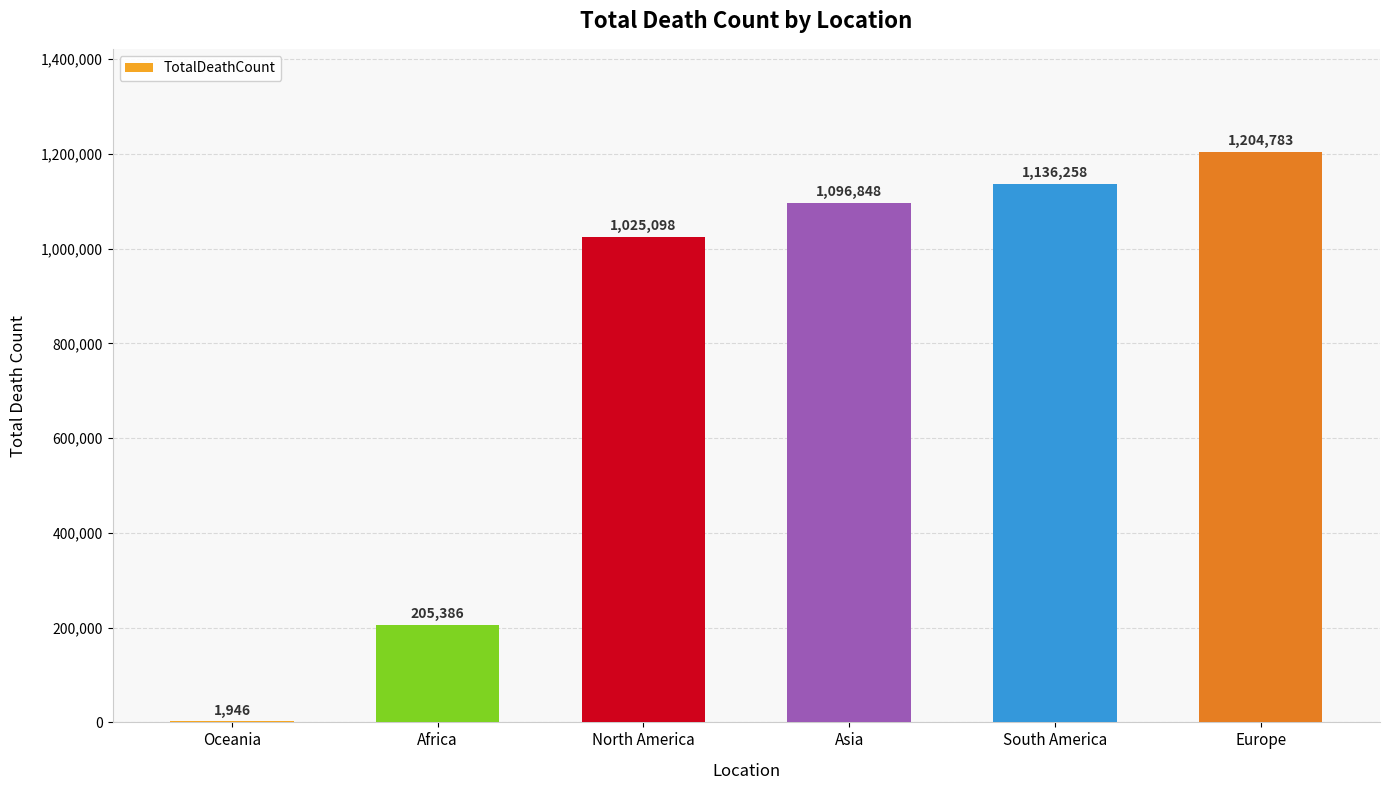

What is the maximum value shown in the chart?

1204783